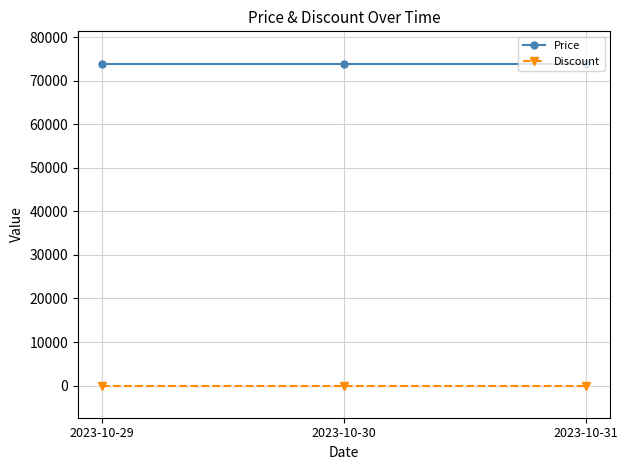

Reading left to right, list all the values displayed in this chart.

Price: 74000	74000	74000
Discount: 0	0	0